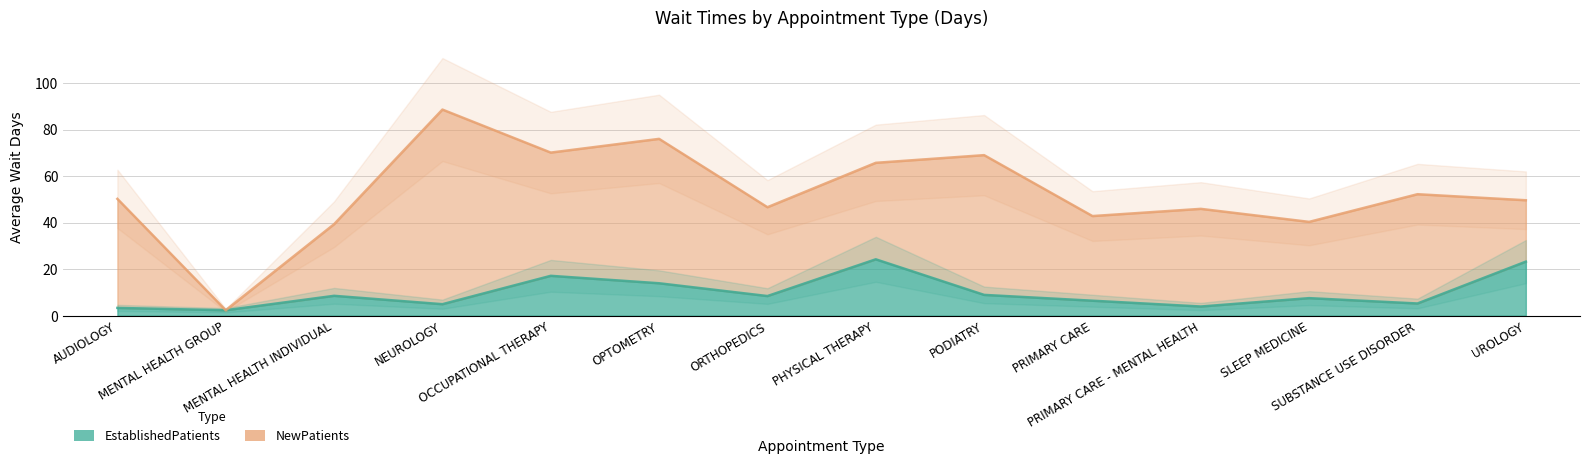

Is it true that the value at AUDIOLOGY is 3.3?

True